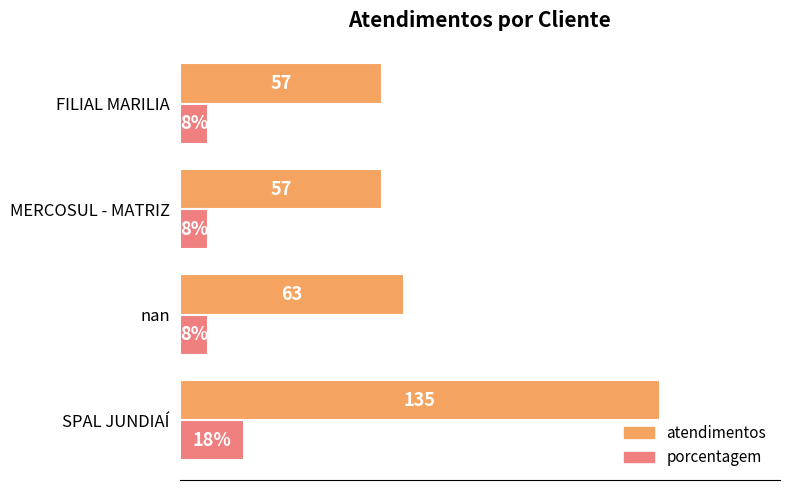

Which label corresponds to the largest value in the chart?

SPAL JUNDIAÍ